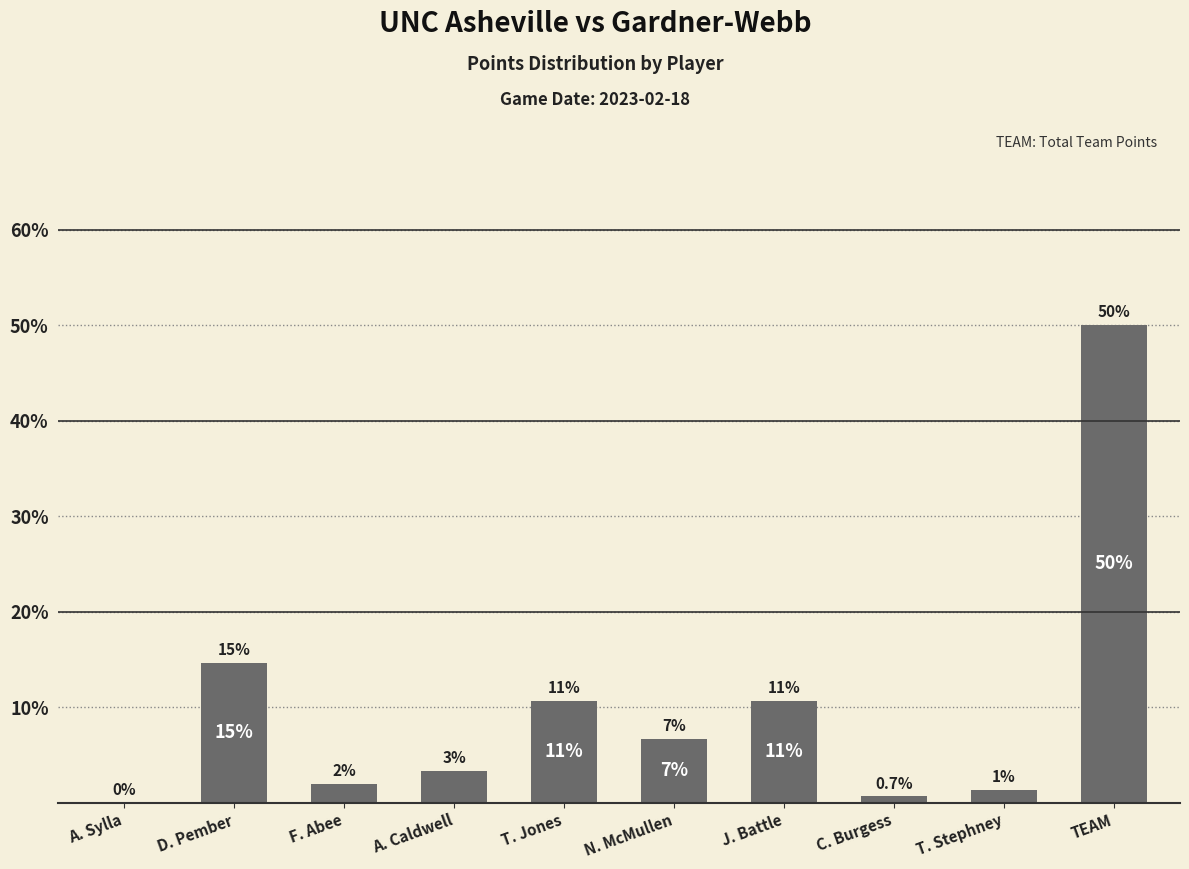

List the labels in order of value, smallest first.

A. Sylla, C. Burgess, T. Stephney, F. Abee, A. Caldwell, N. McMullen, T. Jones, J. Battle, D. Pember, TEAM